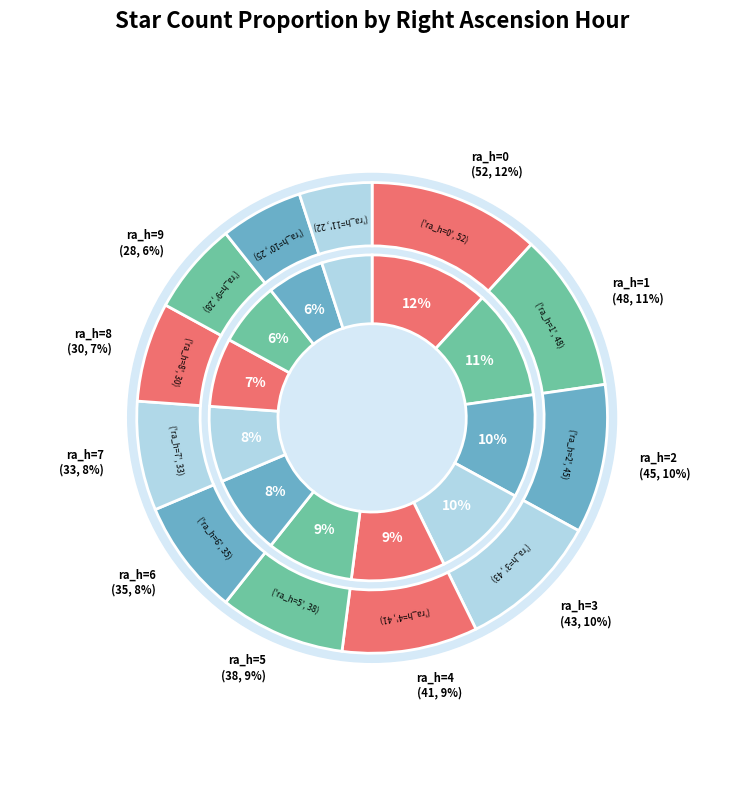

How many slices are in this pie chart?

12